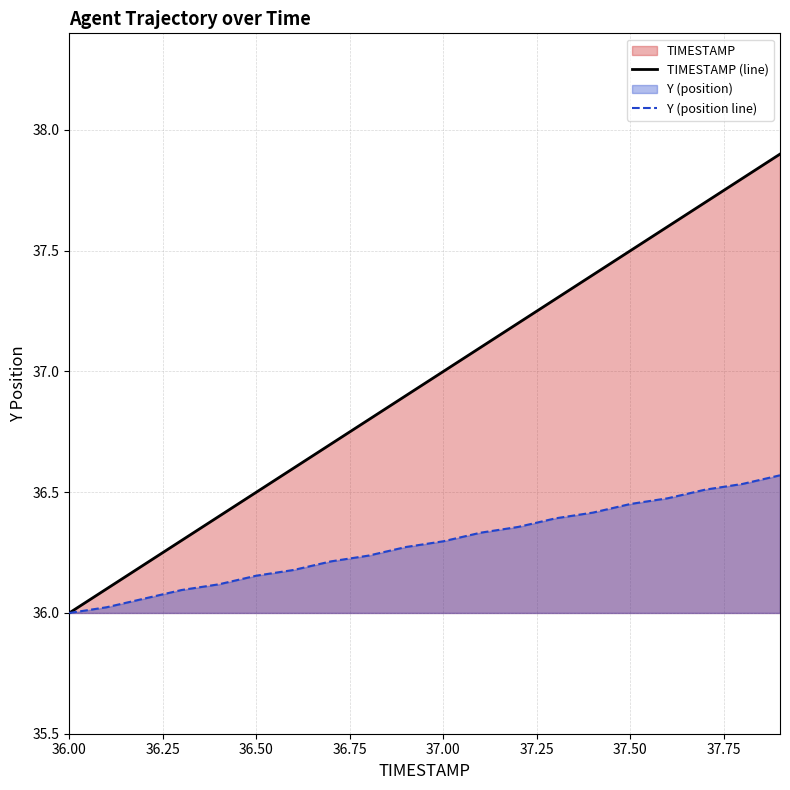

Is it true that TIMESTAMP equals 36.8 at 36.8?

True